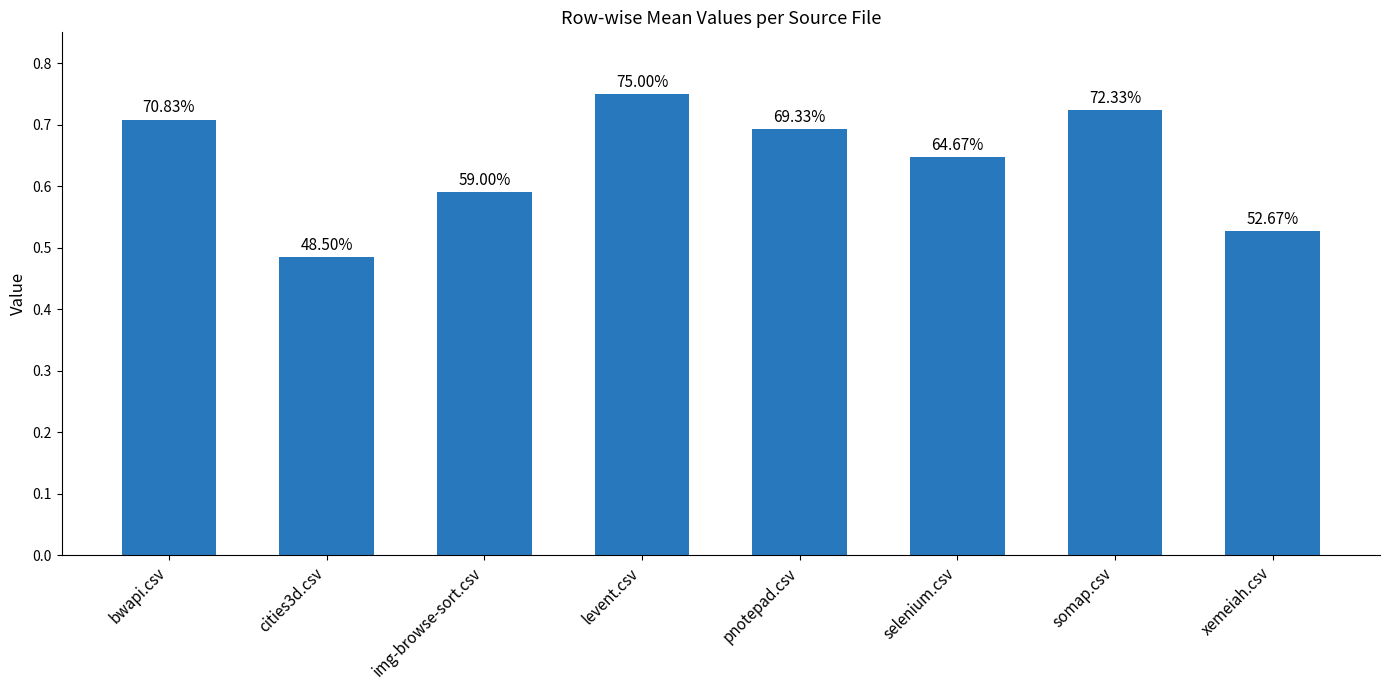

What is the label of the 3rd bar from the right?

selenium.csv